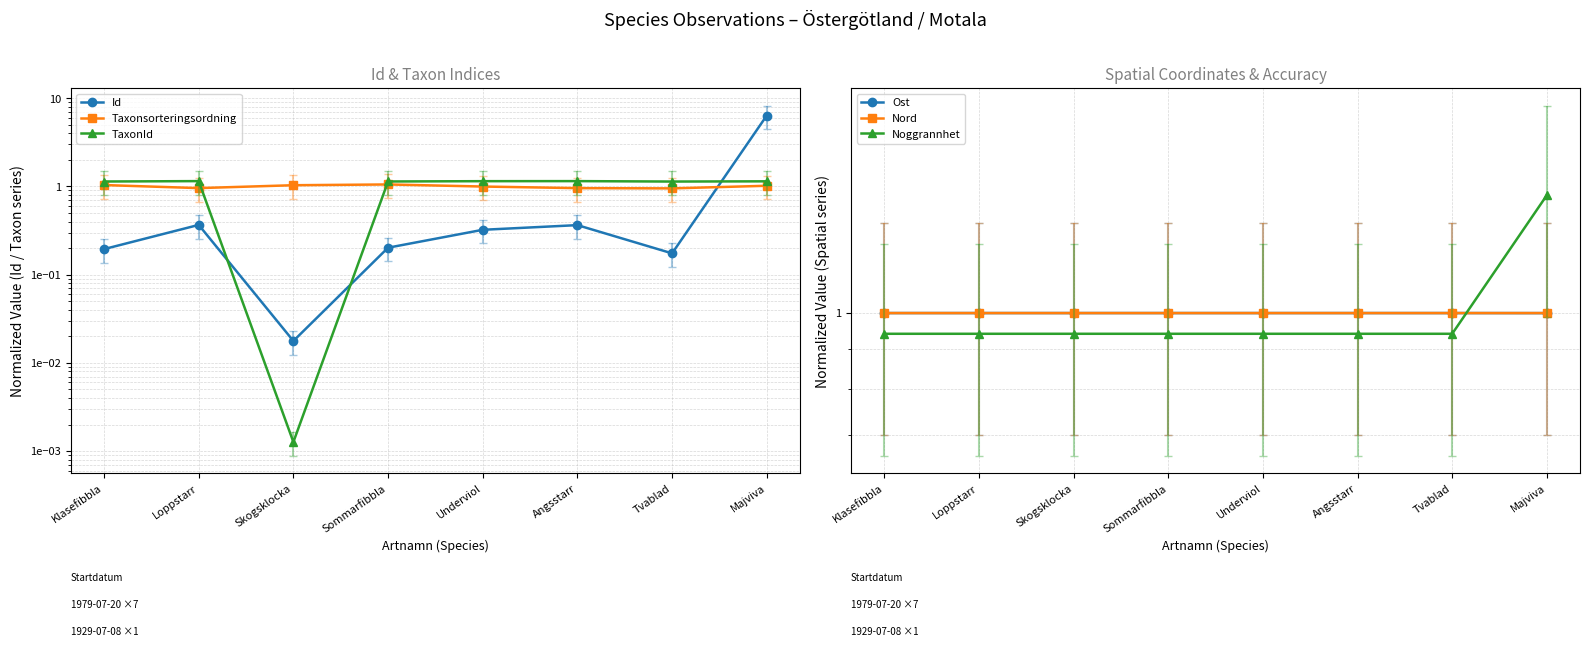

Is the value of Ost at Klasefibbla greater than the value of TaxonId at Underviol?

No